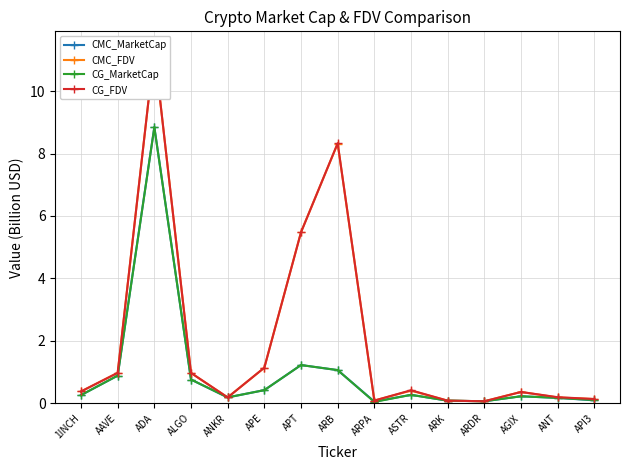

Rank the series by their maximum value, from highest to lowest.

CG_FDV, CMC_FDV, CMC_MarketCap, CG_MarketCap